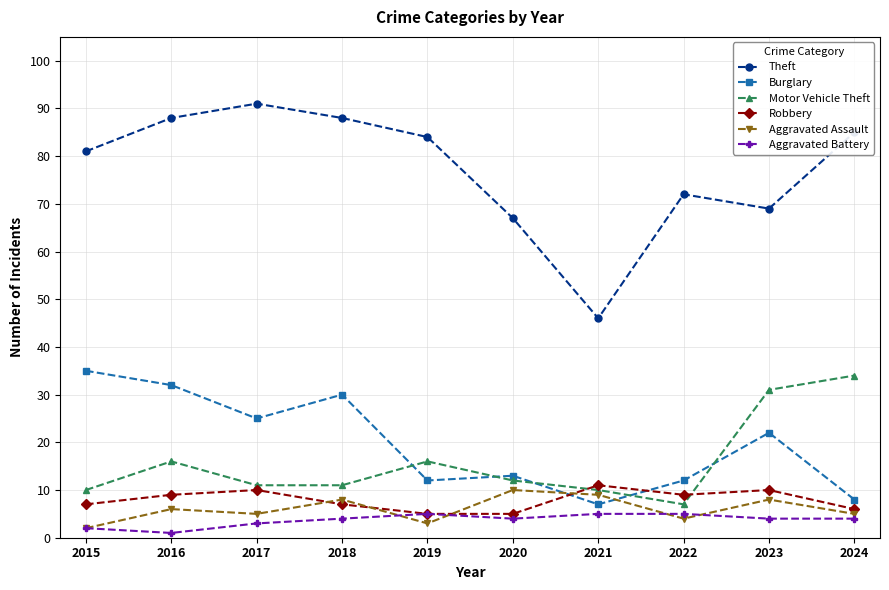

True or false: Theft and Aggravated Battery cross at least once.

False